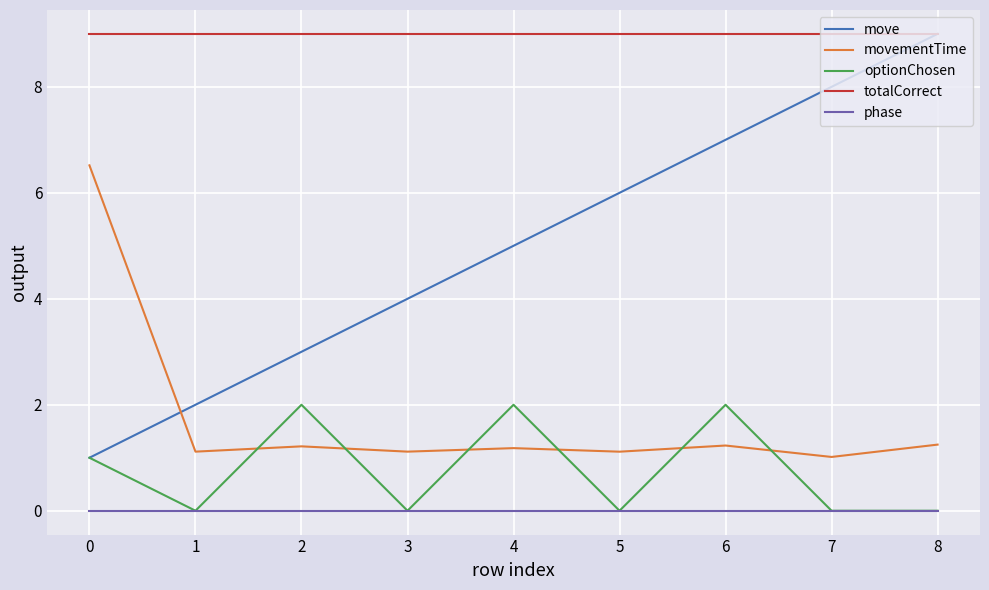

Is it true that optionChosen equals 0.5 at 1?

False